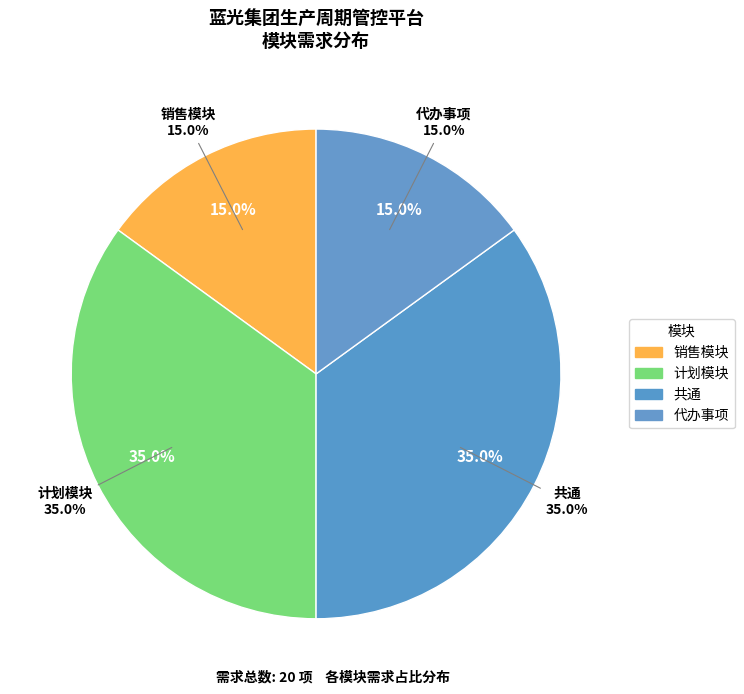

Is there a majority slice in this chart?

No